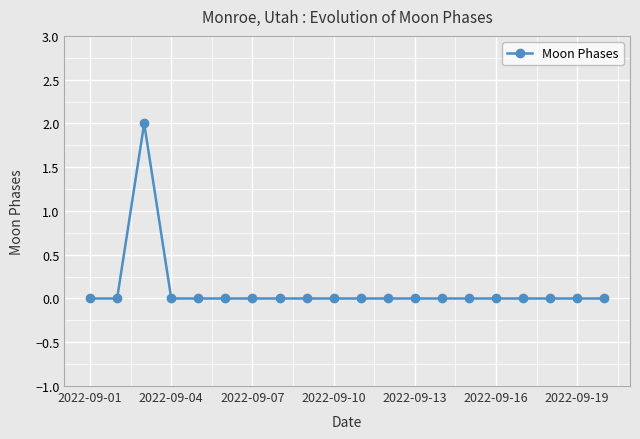

True or false: there are more than 0 points higher than both neighbors.

True